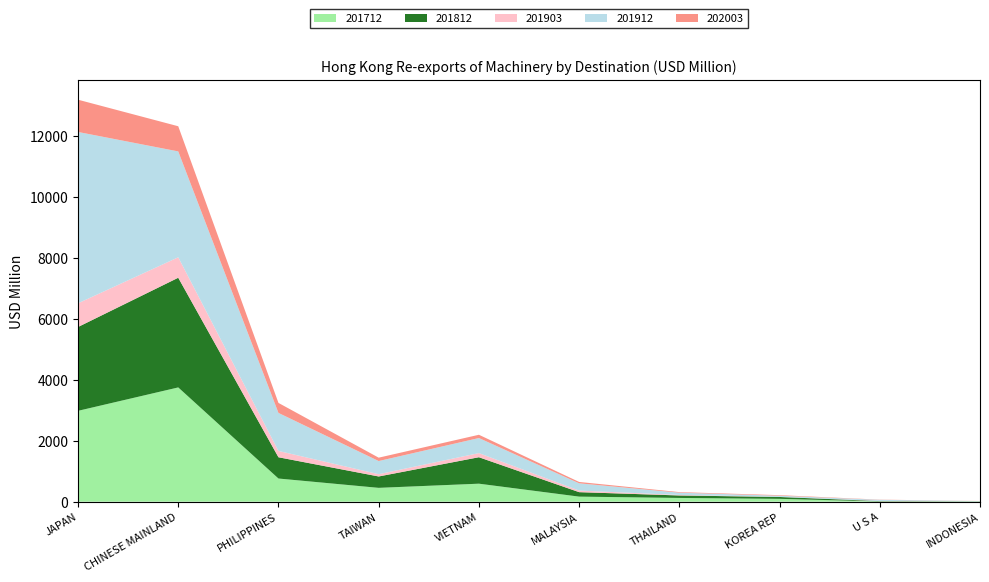

Reading left to right, list all the values displayed in this chart.

201712: 2980.8	3749.0	759.9	453.9	590.5	165.8	122.6	93.0	7.6	6.9
201812: 2750.9	3598.9	697.6	373.4	867.9	146.6	81.4	61.8	11.4	5.4
201903: 777.3	671.1	207.2	74.9	135.7	52.1	15.7	5.2	6.3	0.7
201912: 5622.3	3473.8	1247.6	431.1	494.1	238.0	75.4	35.8	35.4	7.1
202003: 1058.3	825.6	328.3	110.9	107.5	44.7	18.6	18.1	6.3	2.4